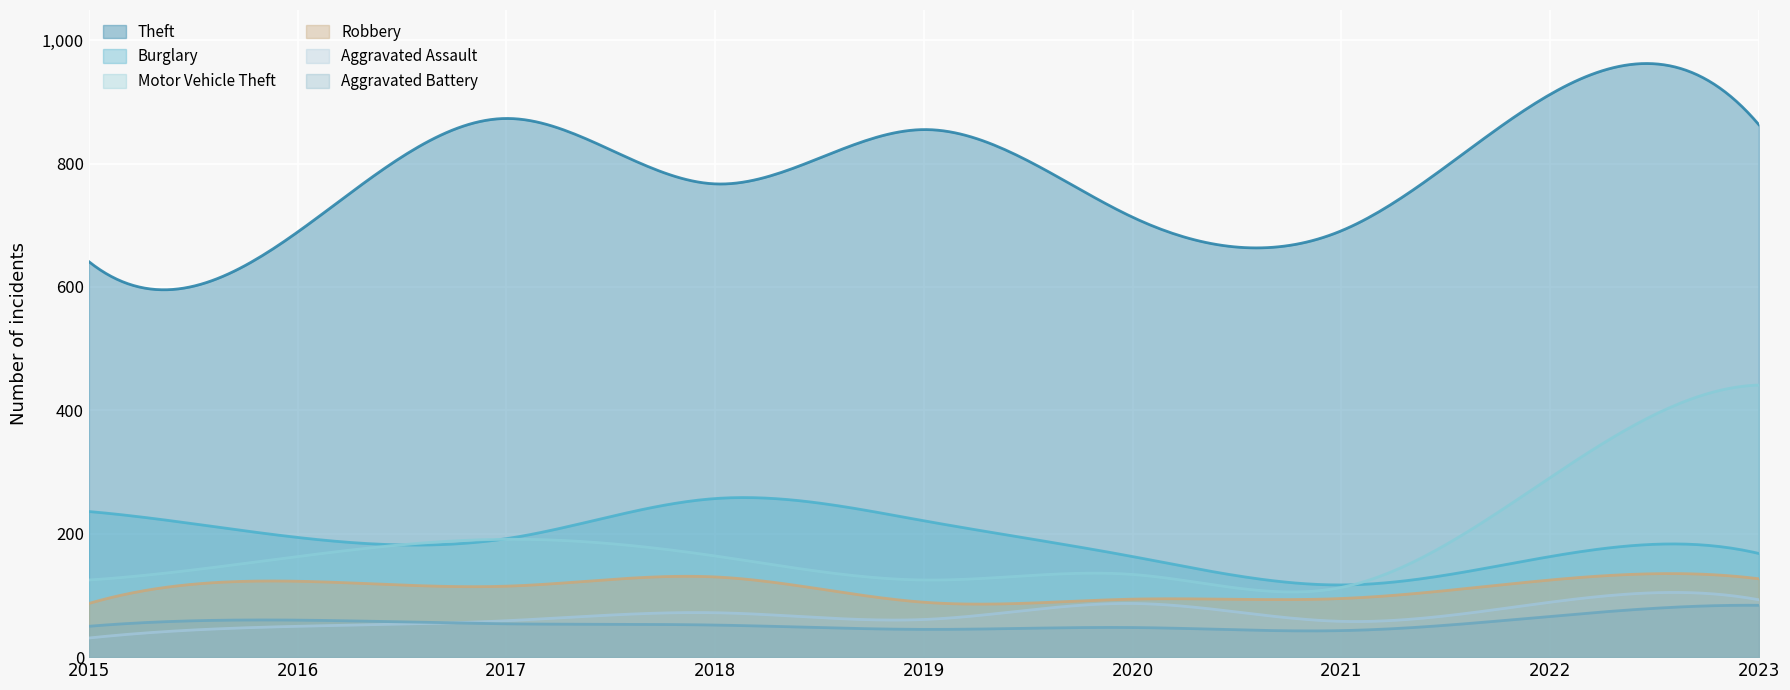

Rank the series at 2023 from lowest to highest value.

Aggravated Battery, Aggravated Assault, Robbery, Burglary, Motor Vehicle Theft, Theft